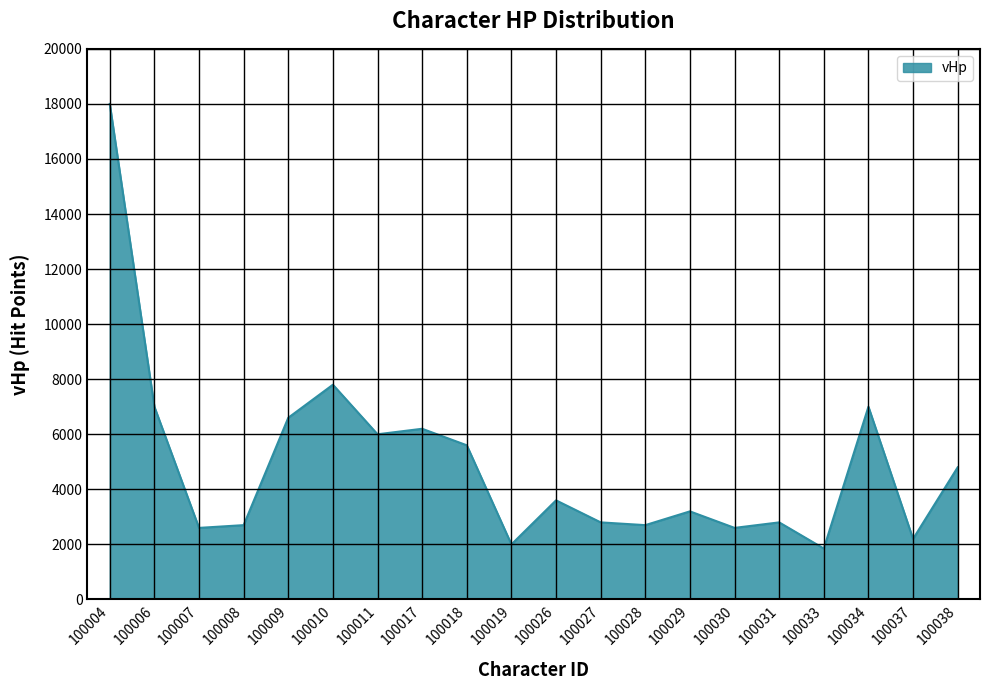

Is it true that the value at 100010 is 7800?

True